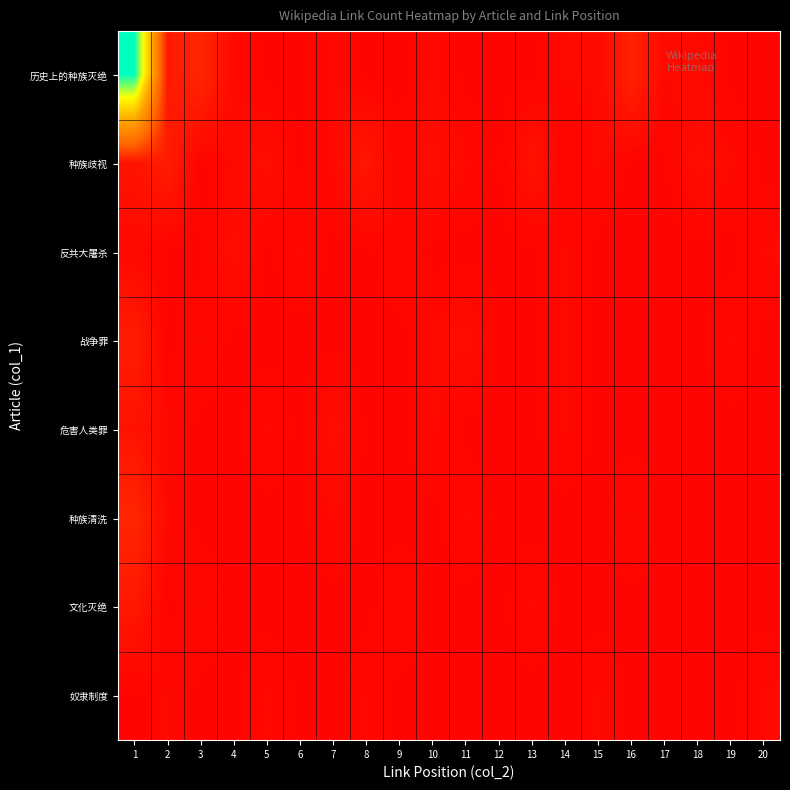

Reading right to left, transcribe all the data shown in this chart.

历史上的种族灭绝: 20=1	19=1	18=2	17=2	16=7	15=2	14=2	13=1	12=1	11=1	10=2	9=1	8=1	7=2	6=1	5=1	4=2	3=8	2=5	1=84
种族歧视: 20=1	19=2	18=3	17=1	16=1	15=2	14=1	13=4	12=1	11=2	10=3	9=1	8=5	7=2	6=1	5=3	4=2	3=1	2=6	1=4
反共大屠杀: 20=2	19=1	18=1	17=1	16=1	15=1	14=2	13=1	12=1	11=1	10=1	9=2	8=1	7=1	6=2	5=1	4=3	3=1	2=1	1=2
战争罪: 20=1	19=2	18=1	17=1	16=1	15=1	14=2	13=1	12=1	11=3	10=2	9=1	8=1	7=1	6=1	5=1	4=1	3=2	2=1	1=6
危害人类罪: 20=1	19=1	18=1	17=1	16=1	15=1	14=2	13=1	12=1	11=1	10=2	9=1	8=1	7=3	6=1	5=2	4=1	3=1	2=2	1=4
种族清洗: 20=1	19=1	18=1	17=1	16=2	15=1	14=1	13=1	12=1	11=2	10=1	9=1	8=1	7=2	6=1	5=1	4=1	3=1	2=2	1=8
文化灭绝: 20=1	19=1	18=1	17=1	16=1	15=1	14=1	13=2	12=1	11=1	10=1	9=2	8=1	7=1	6=1	5=1	4=1	3=2	2=1	1=5
奴隶制度: 20=2	19=1	18=1	17=1	16=1	15=2	14=1	13=1	12=1	11=1	10=1	9=1	8=2	7=1	6=1	5=2	4=1	3=1	2=2	1=1